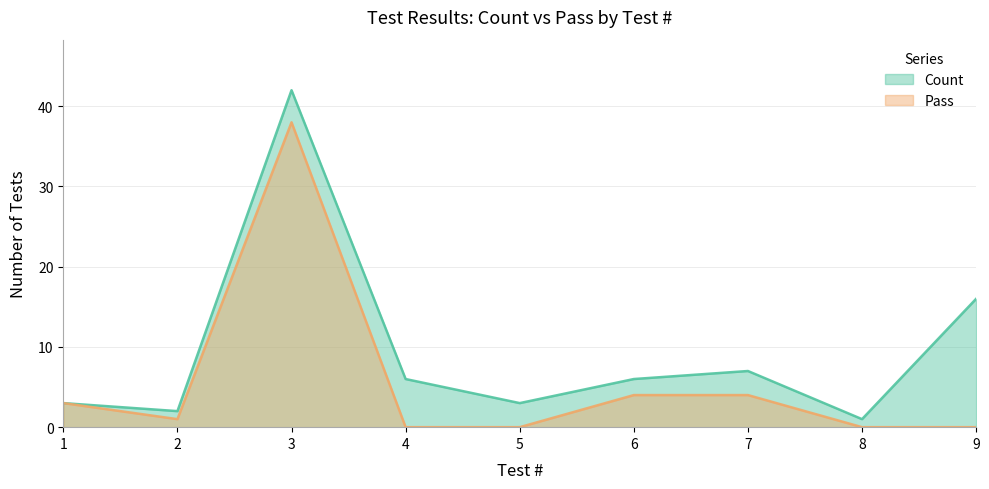

True or false: Pass has more than 2 points higher than both neighbors.

False